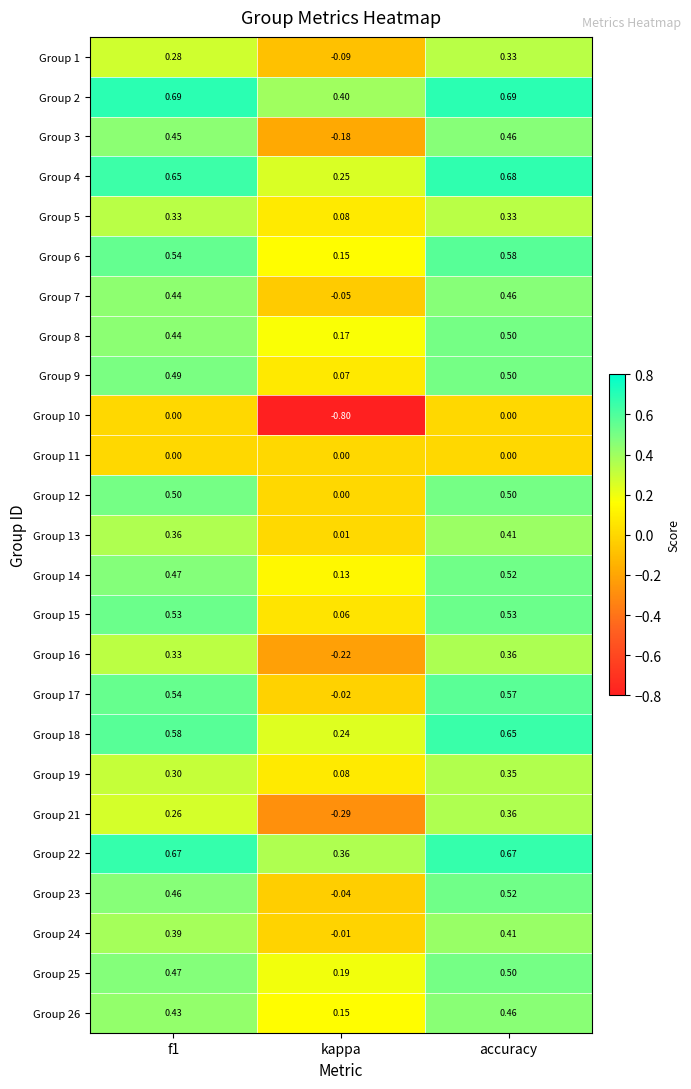

Where is Group 1 nearest to the value 0?

kappa